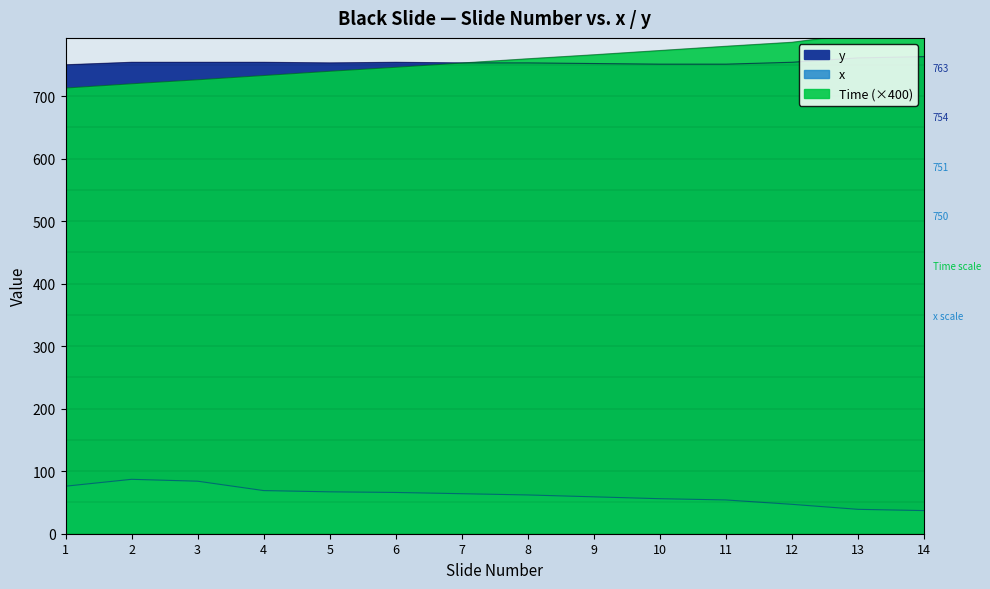

At how many categories does at least one series exceed 724?

14